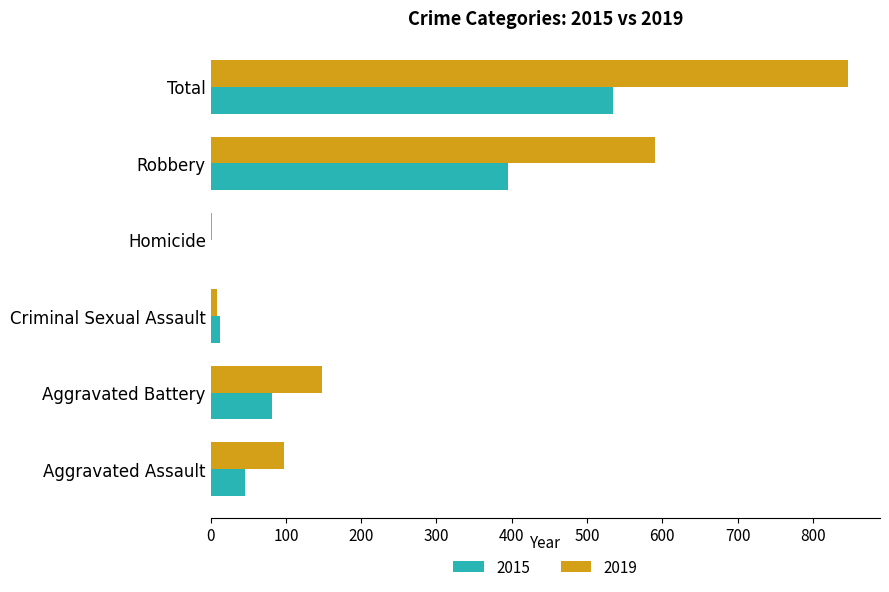

How many distinct data groups are displayed?

2